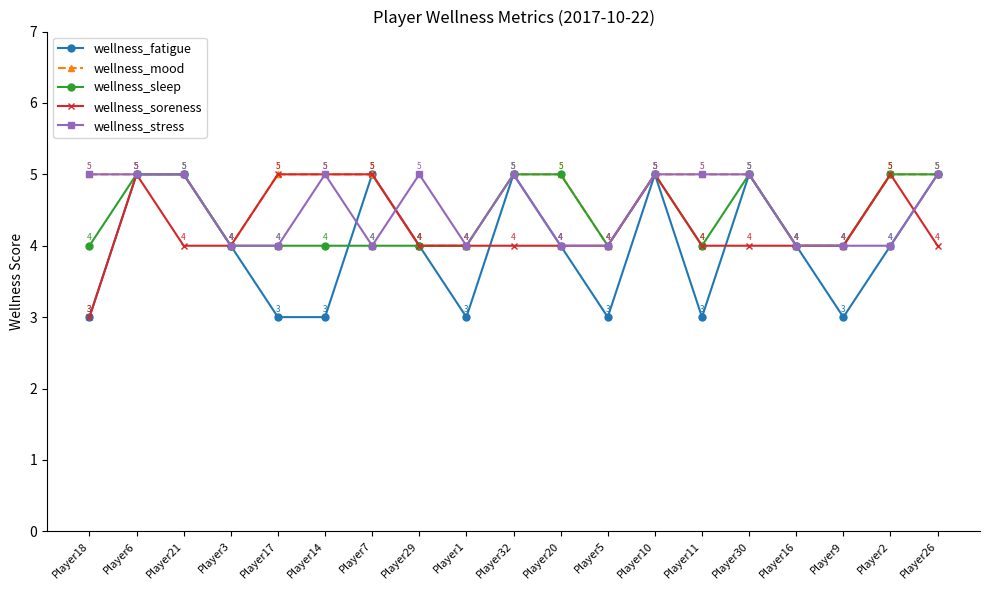

Reading left to right, transcribe all the data shown in this chart.

wellness_fatigue: 3	5	5	4	3	3	5	4	3	5	4	3	5	3	5	4	3	4	5
wellness_mood: 5	5	5	4	5	5	5	4	4	5	5	4	5	5	5	4	4	5	5
wellness_sleep: 4	5	5	4	4	4	4	4	4	5	5	4	5	4	5	4	4	5	5
wellness_soreness: 3	5	4	4	5	5	5	4	4	4	4	4	5	4	4	4	4	5	4
wellness_stress: 5	5	5	4	4	5	4	5	4	5	4	4	5	5	5	4	4	4	5